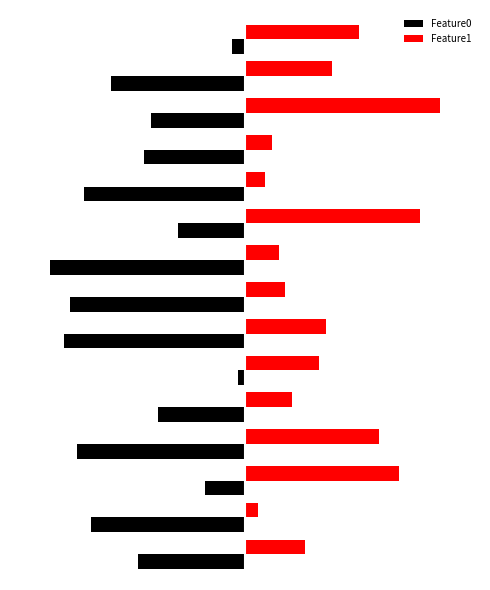

Rank the series by their average value, from lowest to highest.

Feature0, Feature1